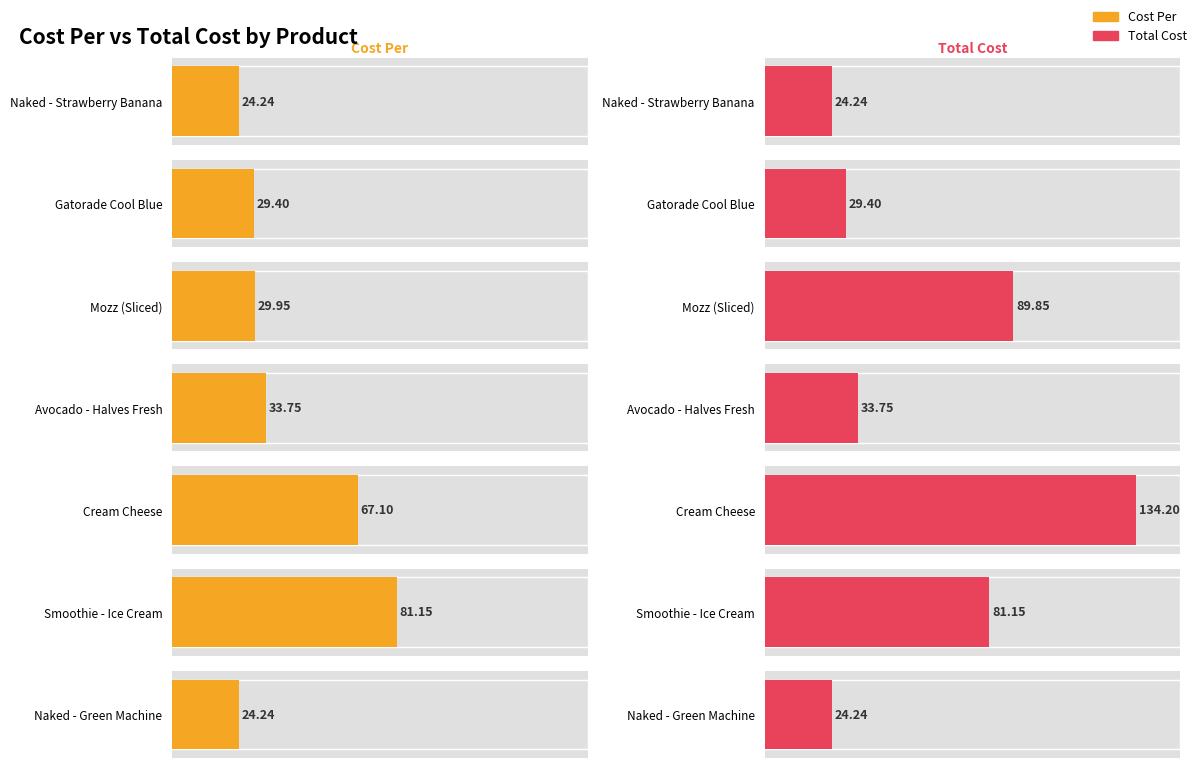

What is the label of the 4th bar from the right?

Avocado - Halves Fresh